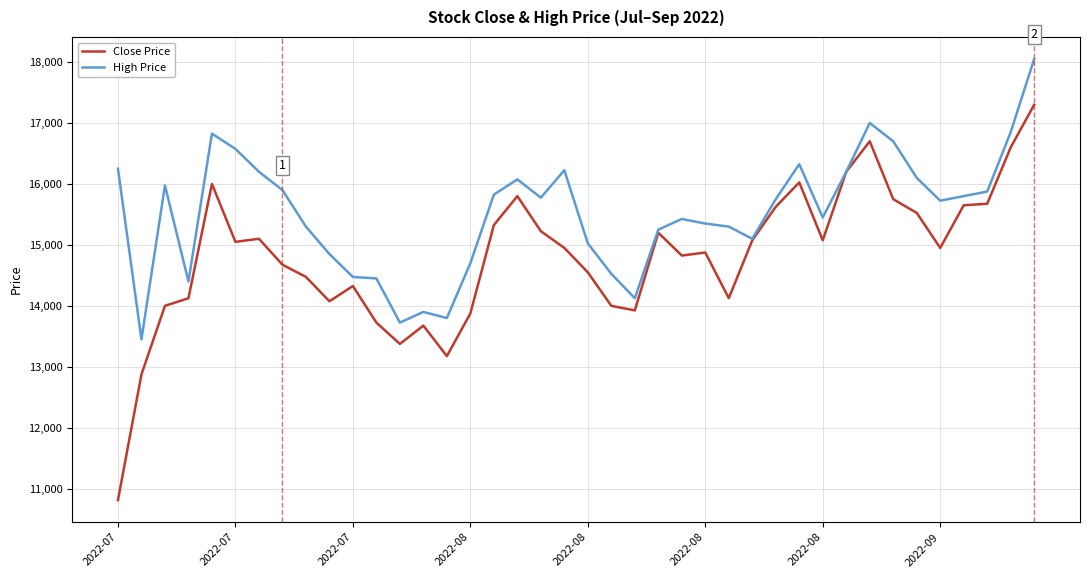

Which series has the largest total across all categories?

High Price